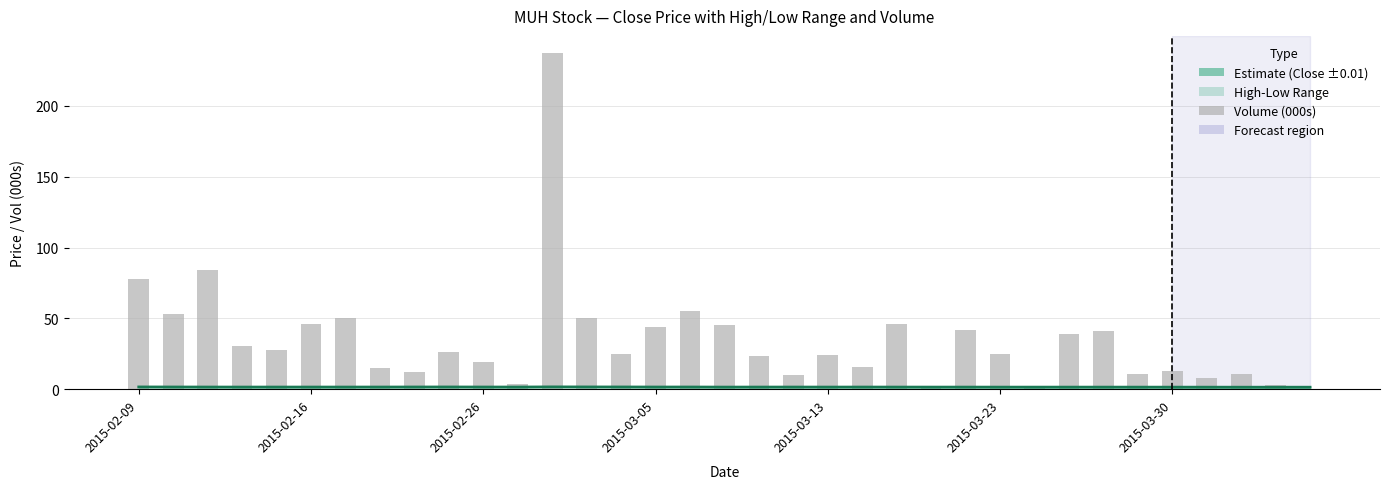

True or false: Close has a value of 0.3 at 34.

False